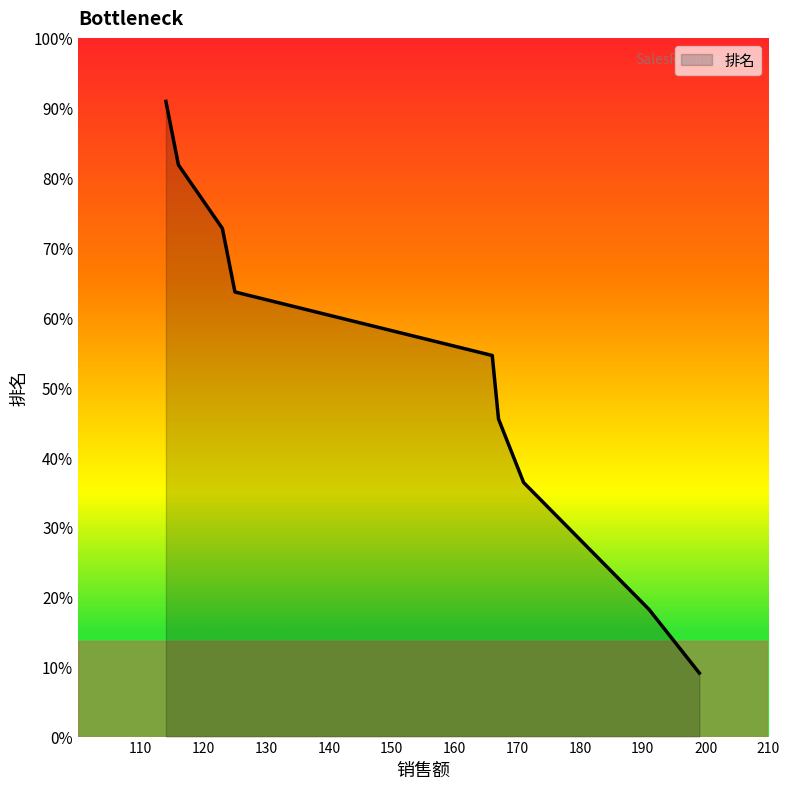

Is this an area chart (filled region under the line)?

Yes